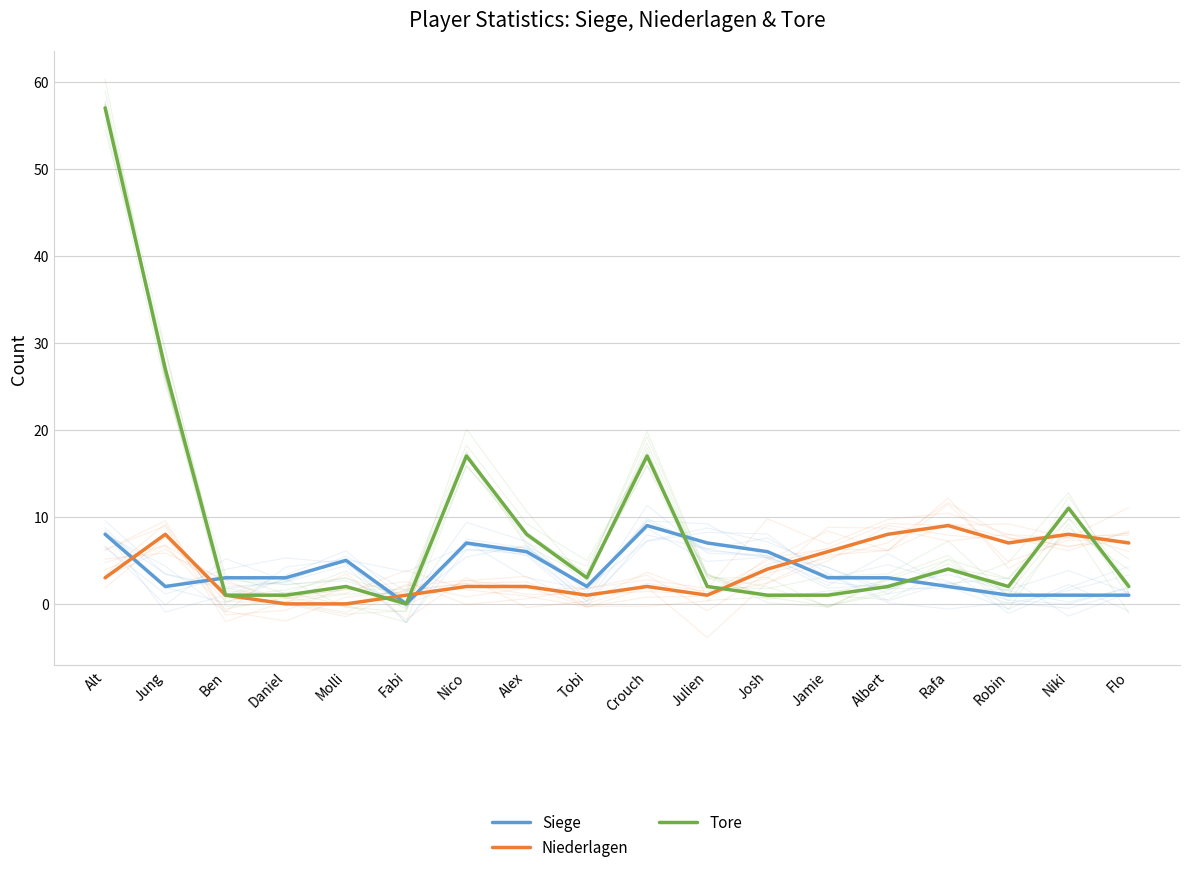

What is the difference between the maximum and minimum values in the Niederlagen series?

9